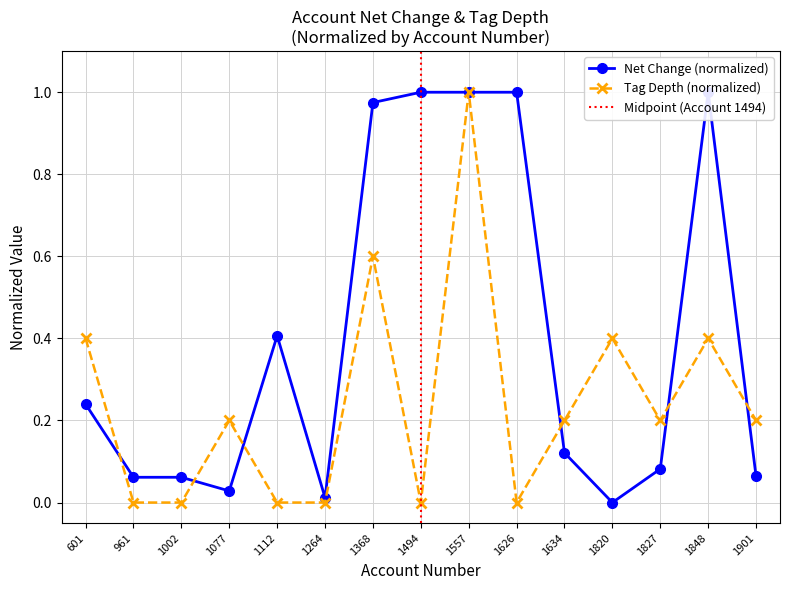

Which series has the largest range (max minus min)?

net_change